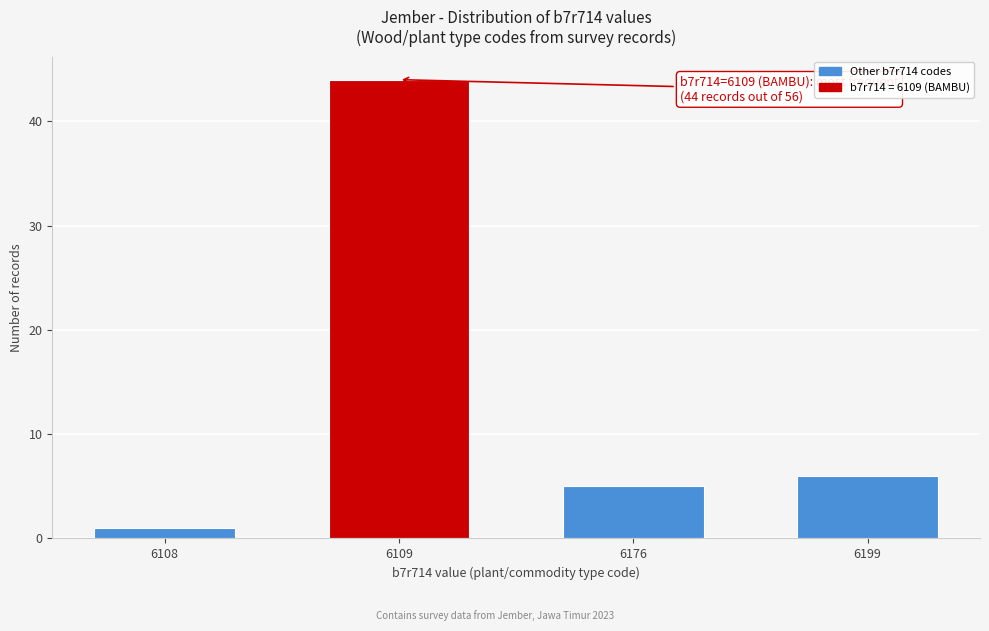

Reading right to left, transcribe all the data shown in this chart.

6	5	44	1